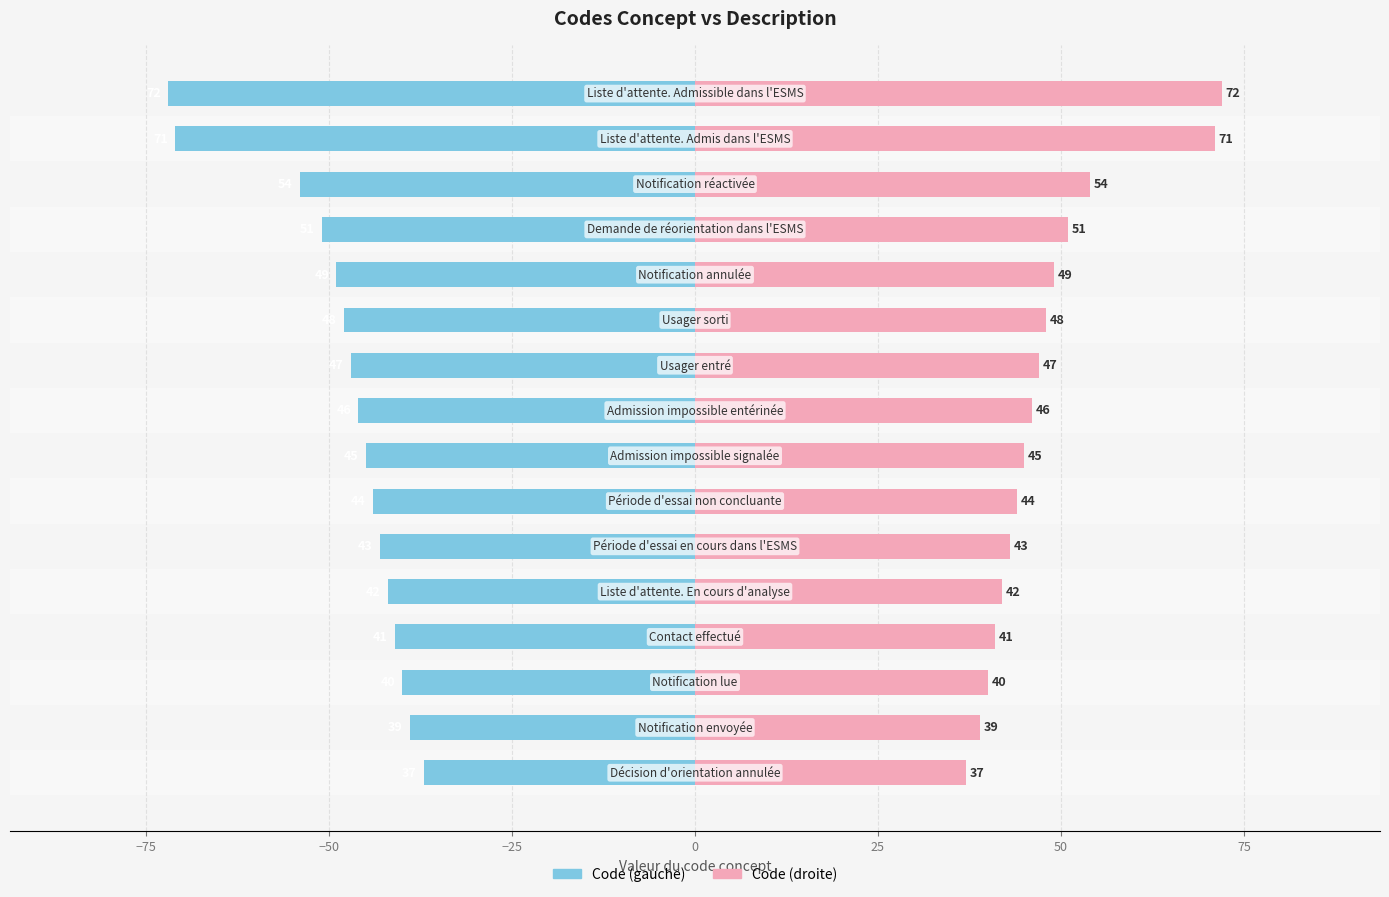

Does the chart contain stacked bars?

No